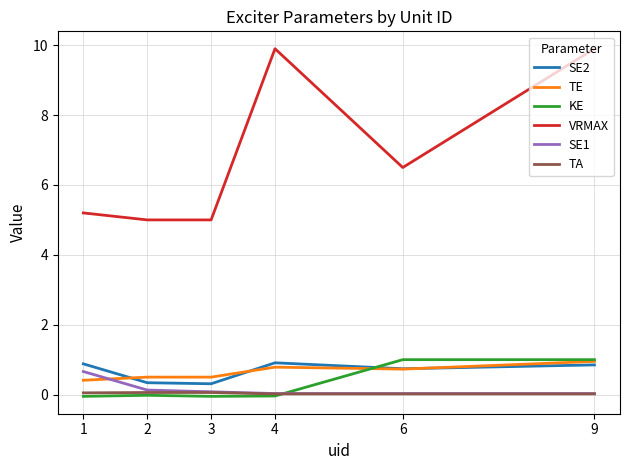

Which series has the largest total across all categories?

VRMAX